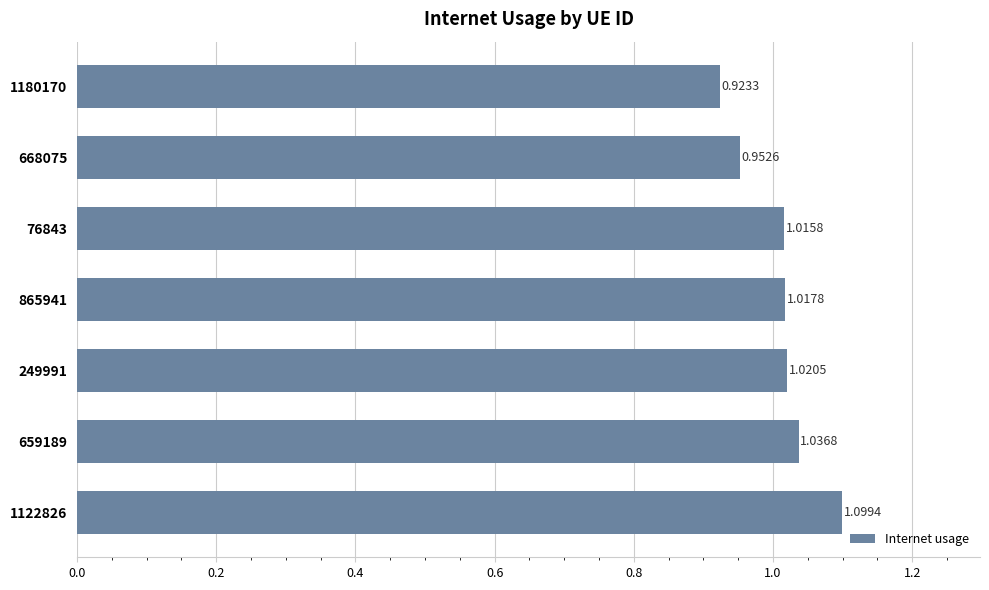

Count the number of data series in this chart.

1